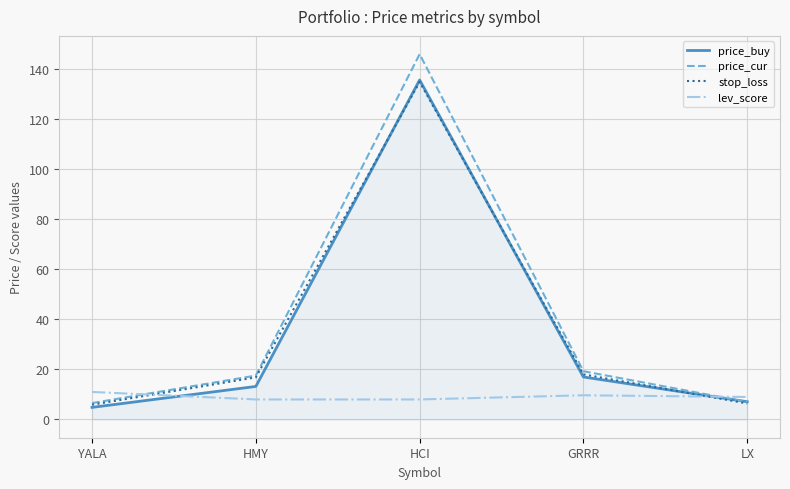

How many lines are shown in the chart?

4